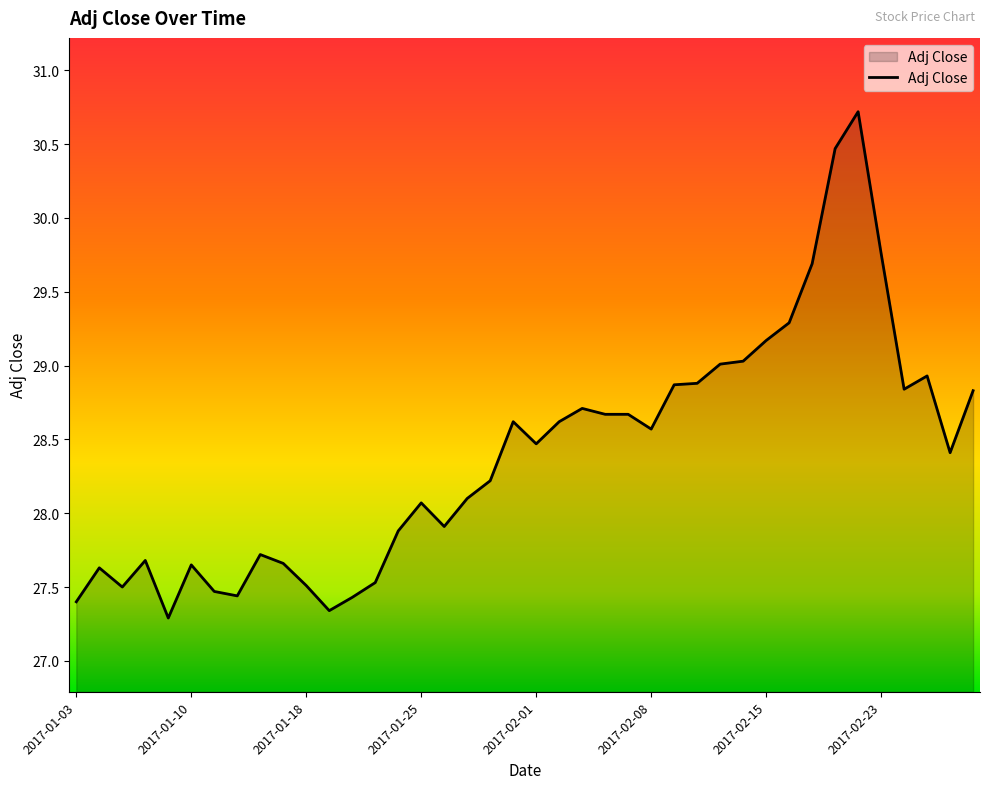

What is the smallest value displayed?

27.3